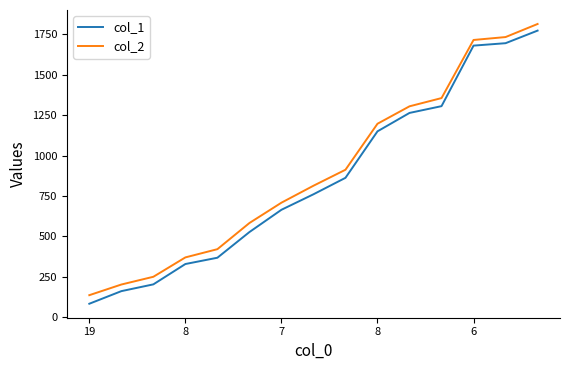

What is the smallest value displayed?

82